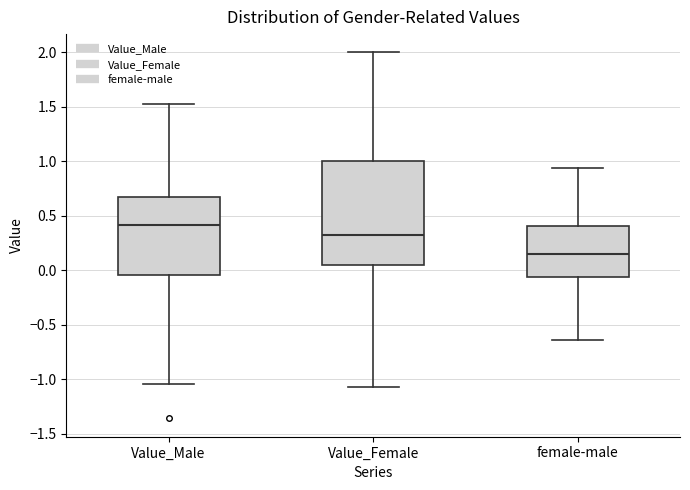

Where does the lower whisker of the box for Value_Female end on the y-axis? The values are not printed on the chart, so give them approximately, as read against the axis.

-1.05